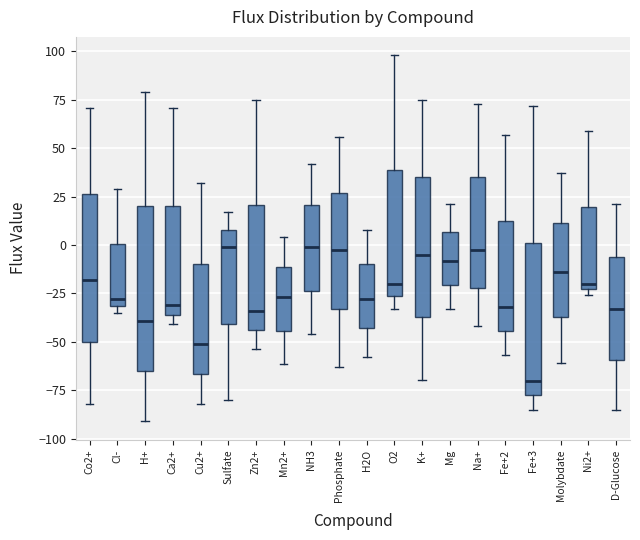

Reading left to right, transcribe this box plot: for each box, give where its median line is, the range the box spans, and where its two whiskers end, as read against the y-axis. The values are not printed on the chart, so give them approximately, as read against the axis.

Co2+: median -20, box -50 to 25, whiskers -80 to 70
Cl-: median -30 (just above the box's lower edge), box -30 to 0, whiskers -35 to 30
H+: median -40, box -65 to 20, whiskers -90 to 80
Ca2+: median -30, box -35 to 20, whiskers -40 to 70
Cu2+: median -50, box -65 to -10, whiskers -80 to 30
Sulfate: median 0, box -40 to 10, whiskers -80 to 15
Zn2+: median -35, box -45 to 20, whiskers -55 to 75
Mn2+: median -25, box -45 to -10, whiskers -60 to 5
NH3: median 0, box -25 to 20, whiskers -45 to 40
Phosphate: median -5, box -35 to 25, whiskers -65 to 55
H2O: median -30, box -45 to -10, whiskers -60 to 10
O2: median -20, box -25 to 40, whiskers -35 to 100
K+: median -5, box -35 to 35, whiskers -70 to 75
Mg: median -10, box -20 to 5, whiskers -35 to 20
Na+: median 0, box -20 to 35, whiskers -40 to 75
Fe+2: median -30, box -45 to 15, whiskers -55 to 55
Fe+3: median -70, box -75 to 0, whiskers -85 to 70
Molybdate: median -15, box -35 to 10, whiskers -60 to 35
Ni2+: median -20, box -25 to 20, whiskers -25 (just below the box's lower edge) to 60
D-Glucose: median -35, box -60 to -5, whiskers -85 to 20